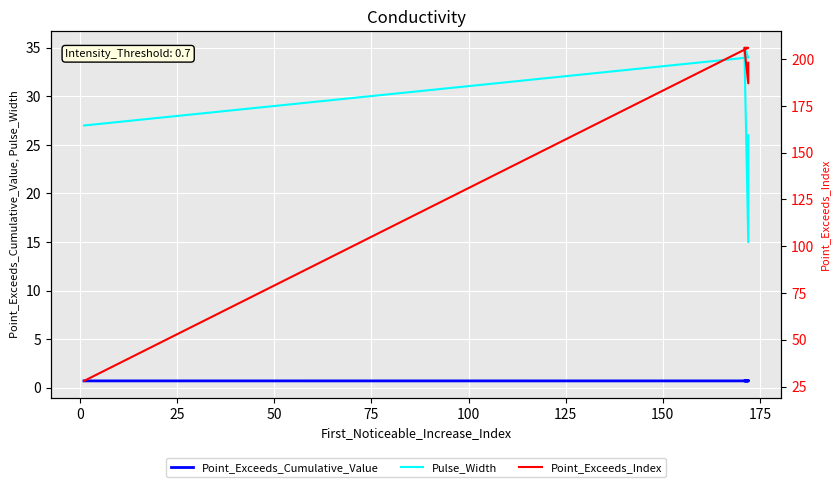

How many values in the Pulse_Width series are below 27?

2